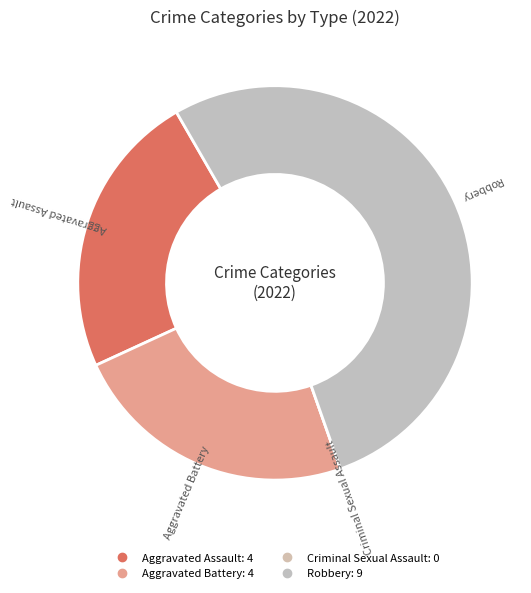

Does Robbery represent more than half of the total?

Yes